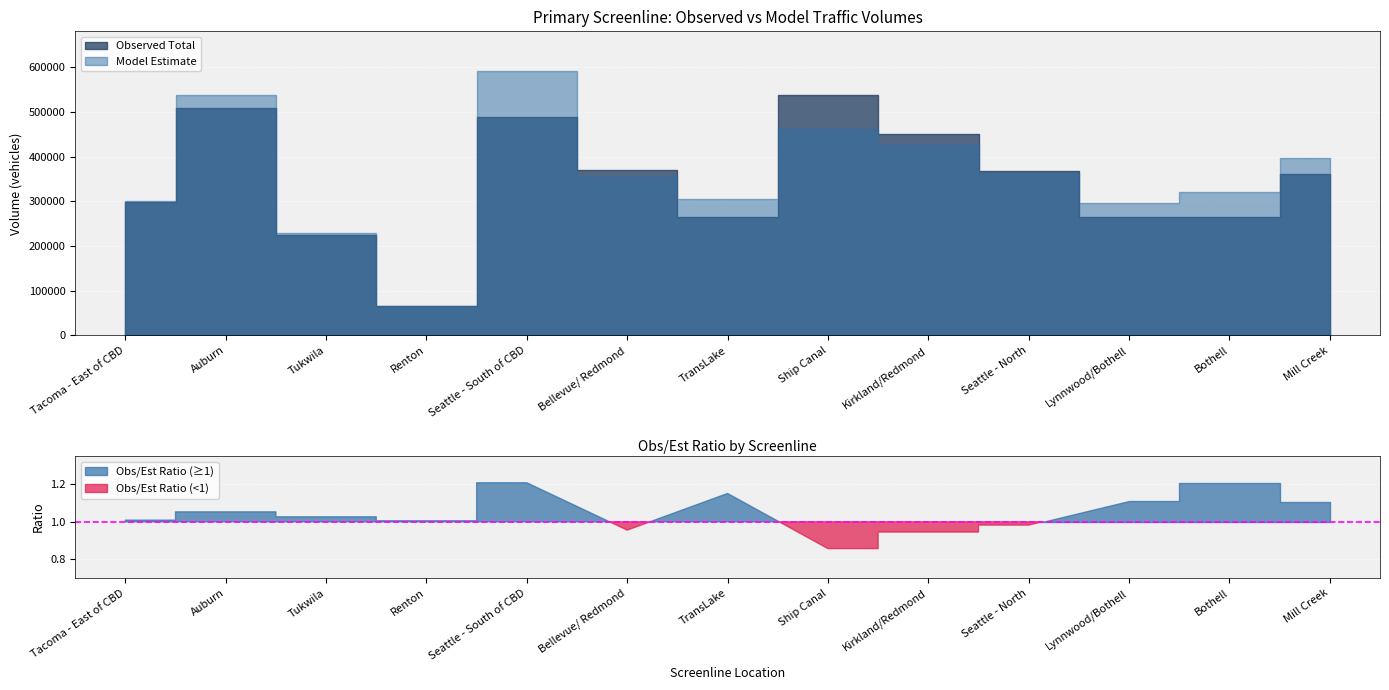

Which series has the largest range (max minus min)?

Model Estimate